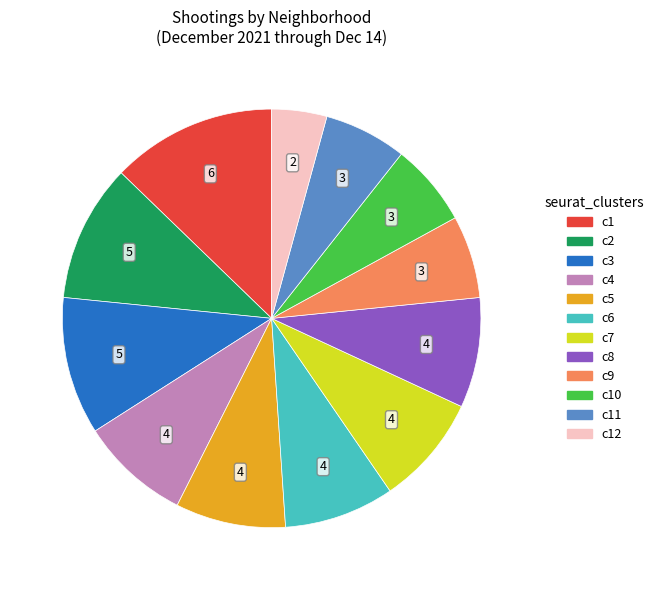

Is there any slice that represents more than half of the pie?

No